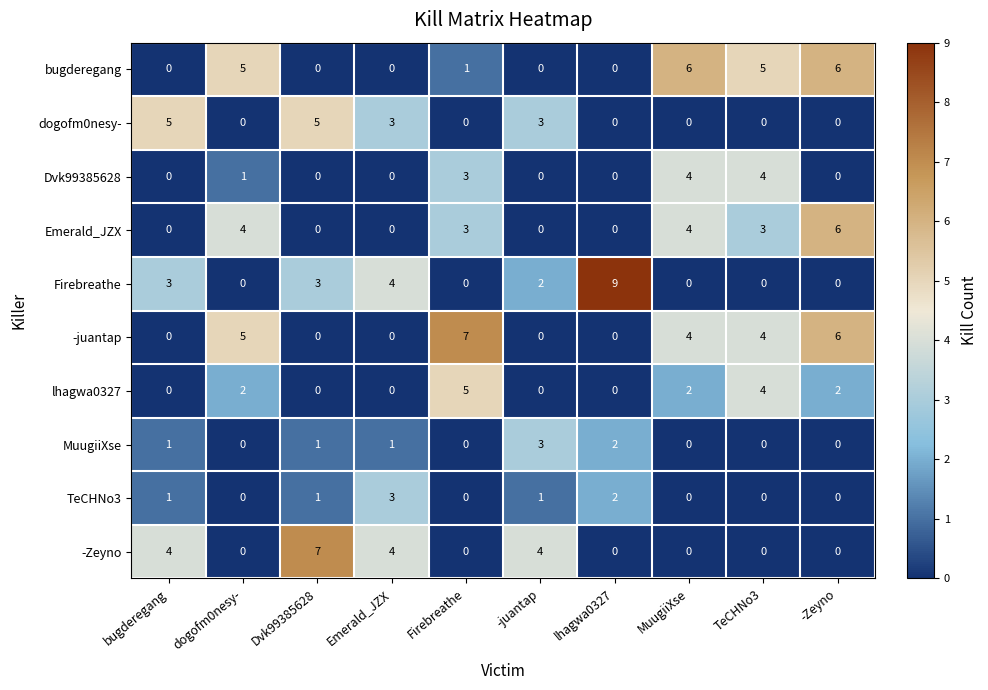

Which series has the widest spread of values?

Firebreathe